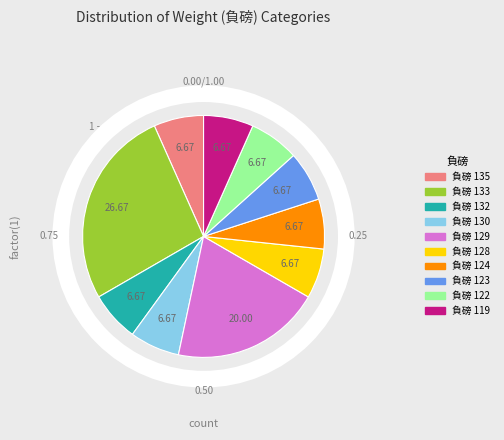

Rank the categories by value from highest to lowest.

133, 129, 135, 132, 130, 128, 124, 123, 122, 119